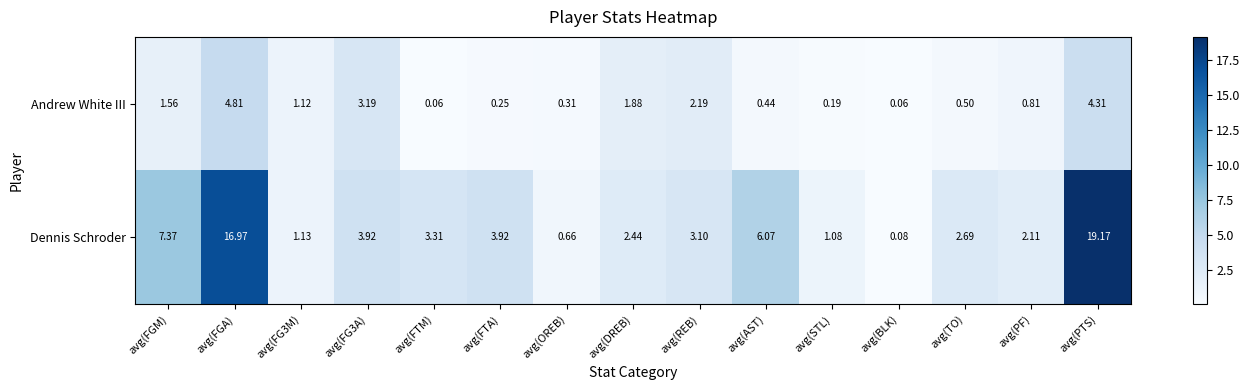

Rank the series by their average value, from lowest to highest.

Andrew White III, Dennis Schroder